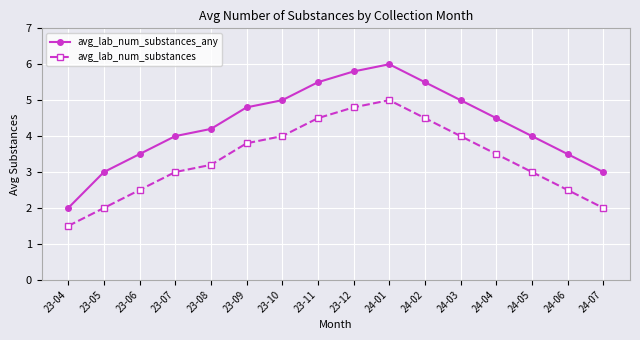

True or false: avg_lab_num_substances and avg_lab_num_substances_any cross at least once.

False